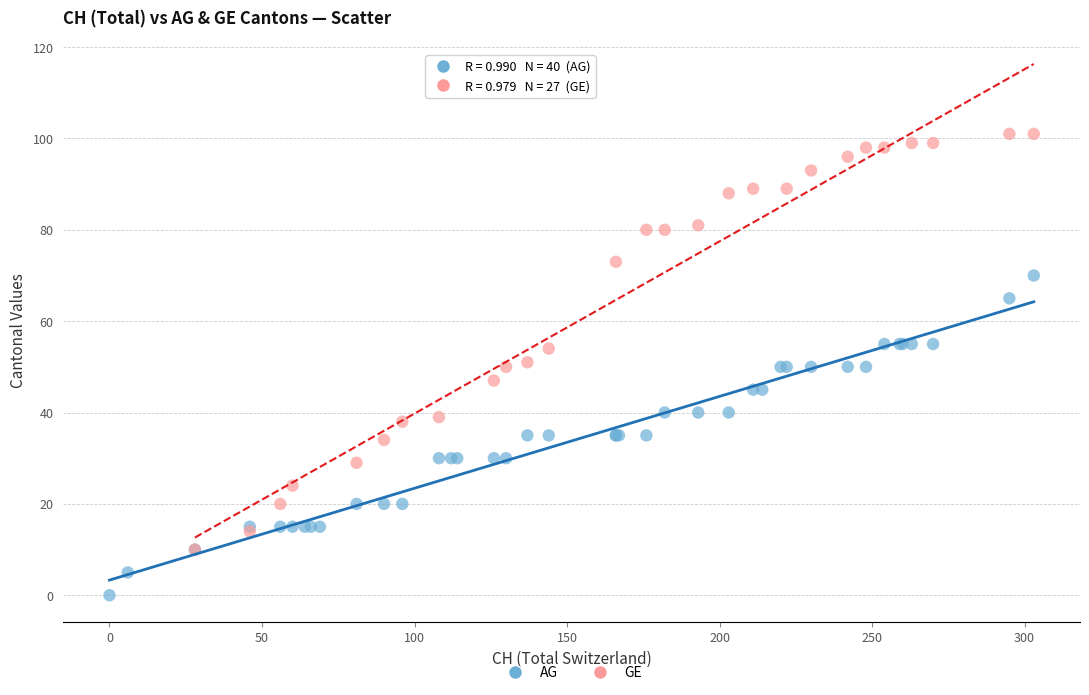

Which series has the largest Y range (max minus min)?

GE